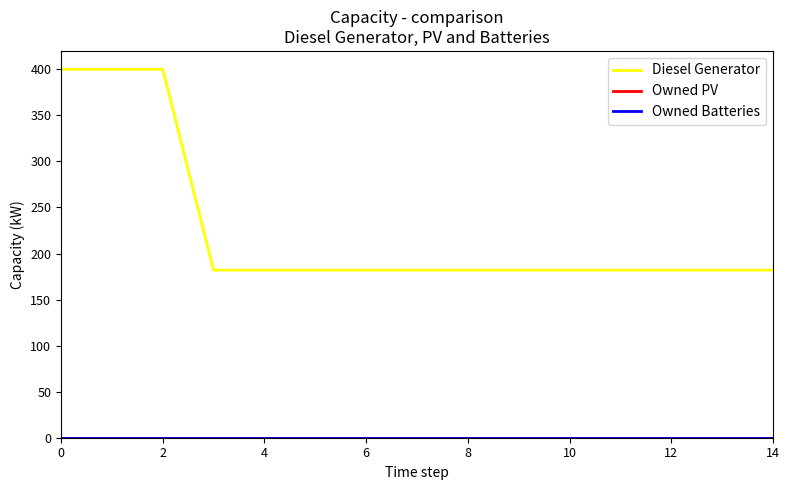

List the series in order of their peak value, lowest first.

Owned PV, Owned Batteries, Diesel Generator